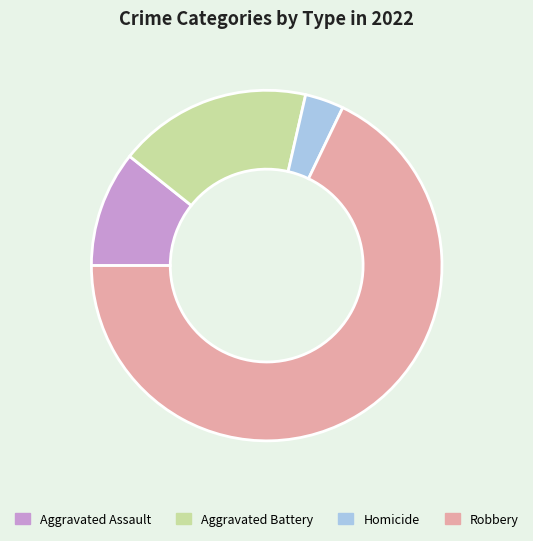

Which category has the biggest portion of the pie?

Robbery